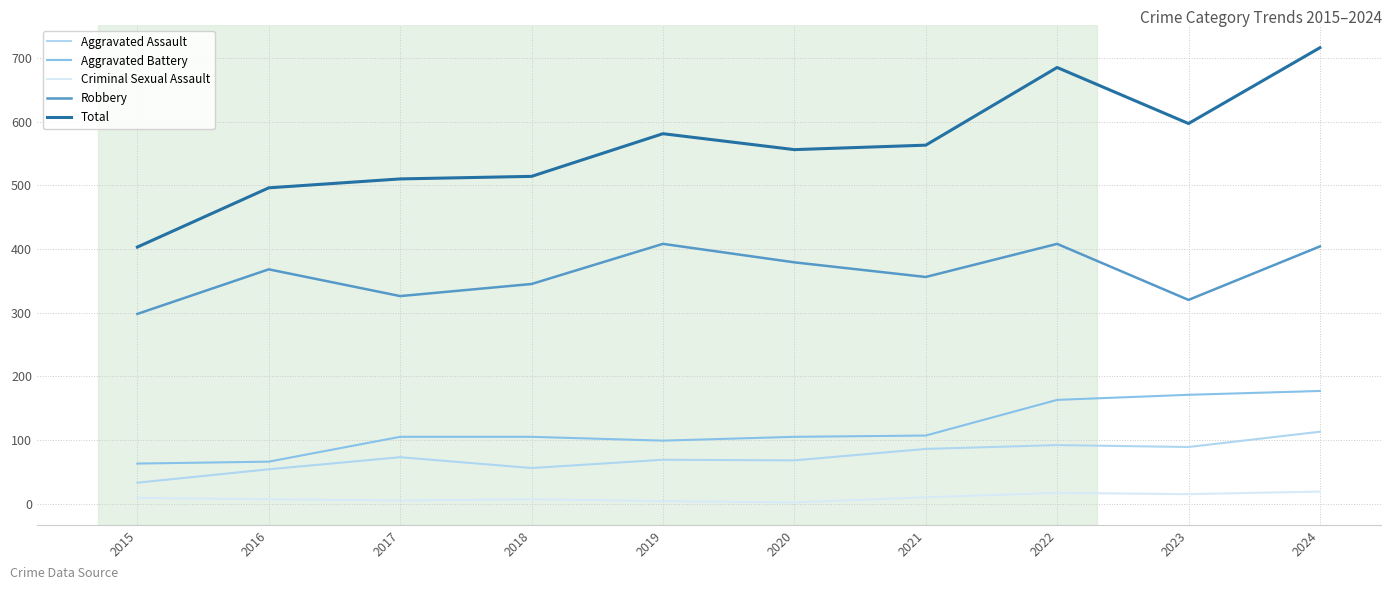

True or false: Aggravated Assault and Total intersect in this chart.

False